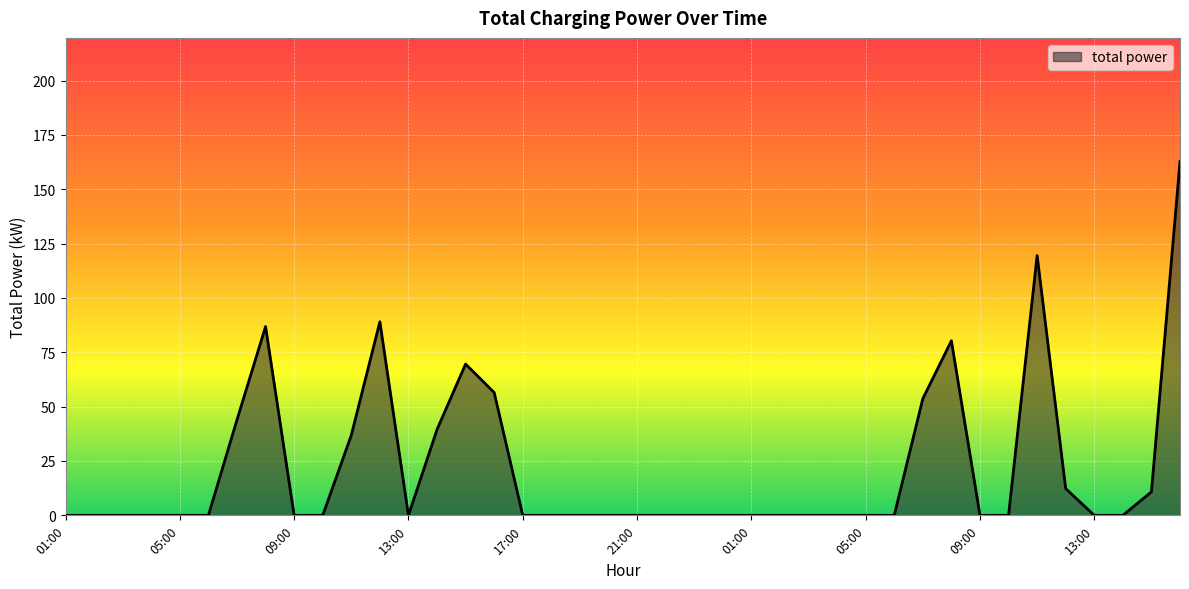

At which category does the chart reach its minimum across all series?

01:00